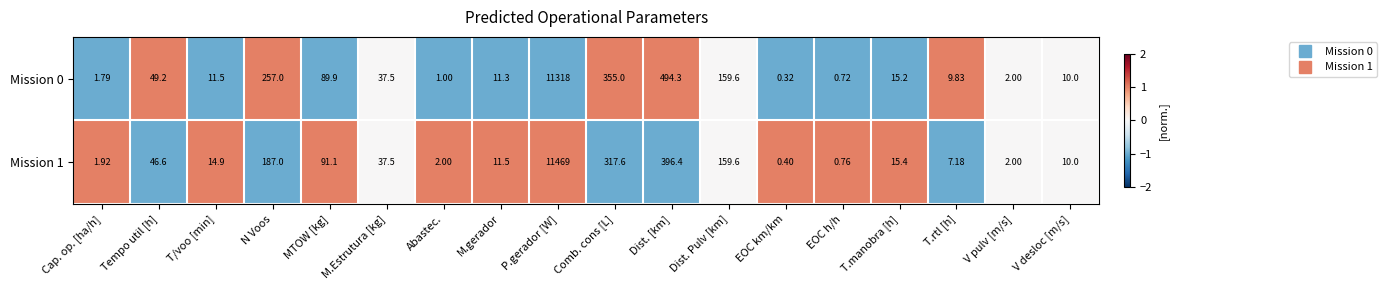

Which label corresponds to the smallest value in the chart?

EOC km/km